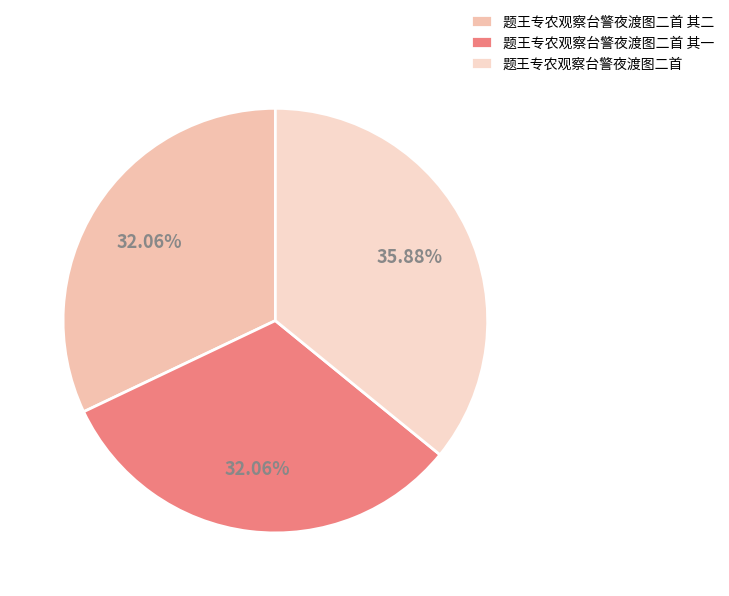

To the nearest percent, what is the difference between the 题王专农观察台警夜渡图二首 and 题王专农观察台警夜渡图二首 其一 slice percentages?

4%